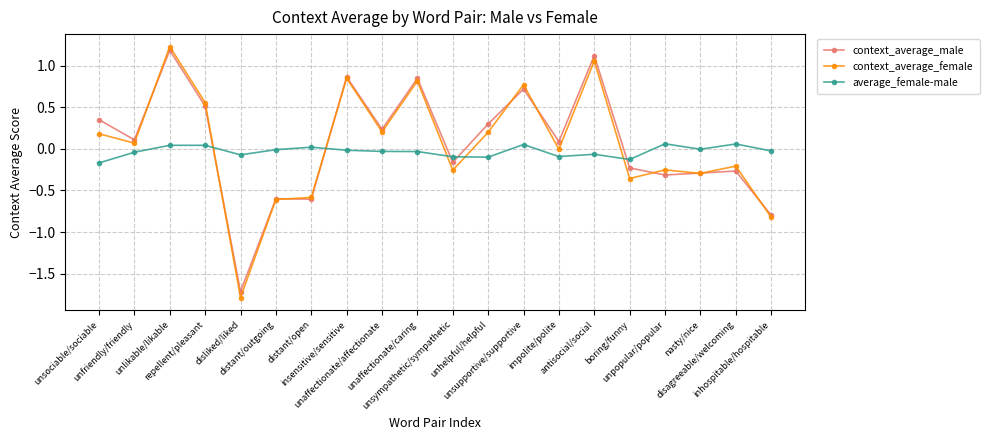

True or false: average_female-male and context_average_male intersect in this chart.

True